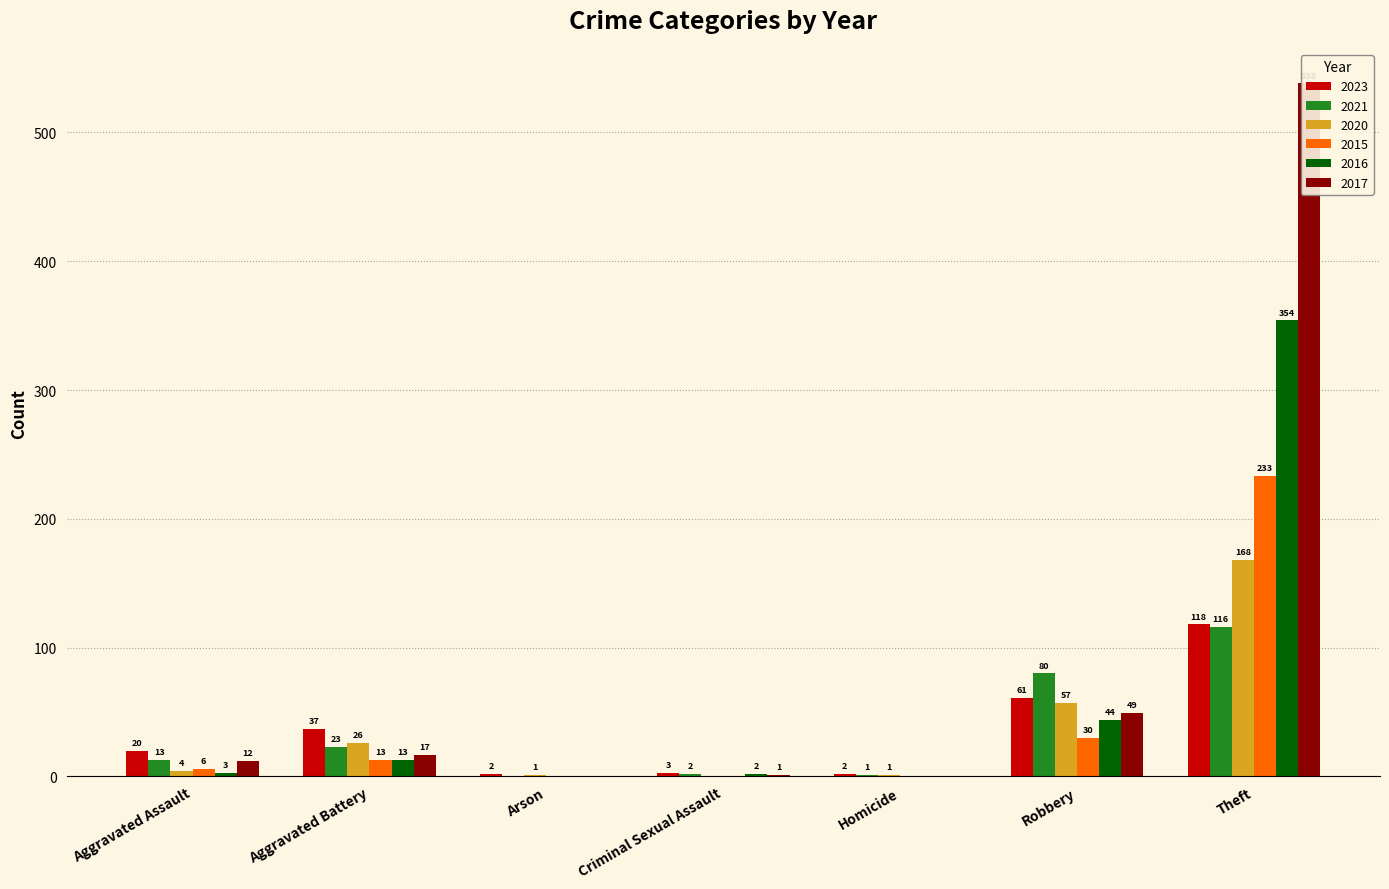

Reading right to left, list all the values displayed in this chart.

2023: 118	61	2	3	2	37	20
2021: 116	80	1	2	0	23	13
2020: 168	57	1	0	1	26	4
2015: 233	30	0	0	0	13	6
2016: 354	44	0	2	0	13	3
2017: 538	49	0	1	0	17	12